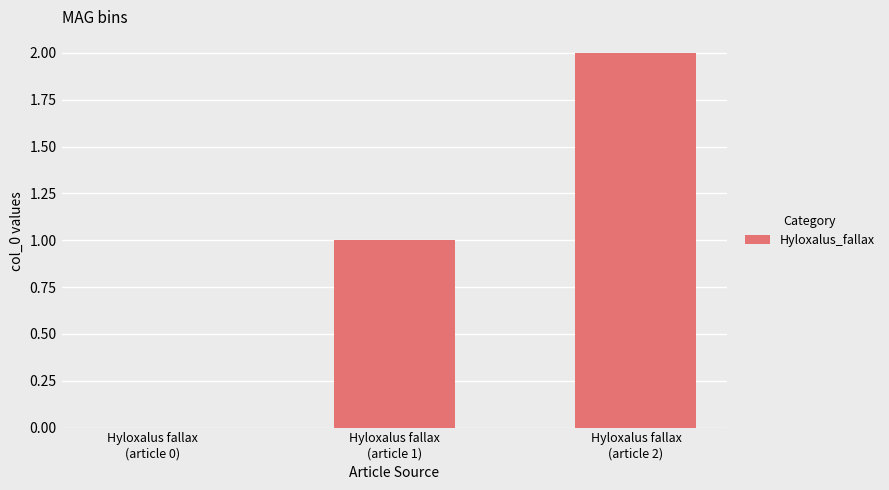

Are the bars horizontal?

No